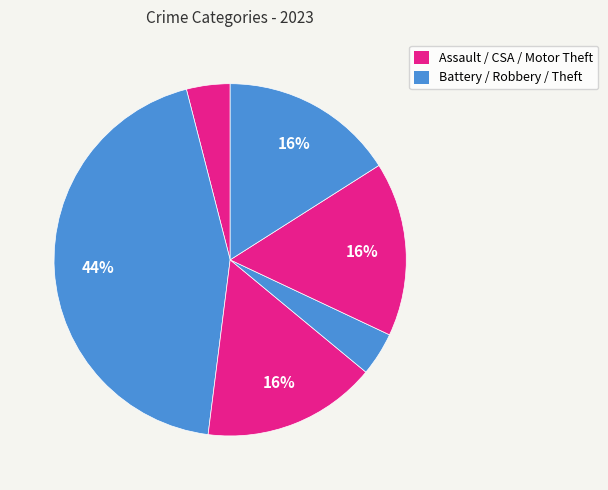

How many slices are in this pie chart?

6